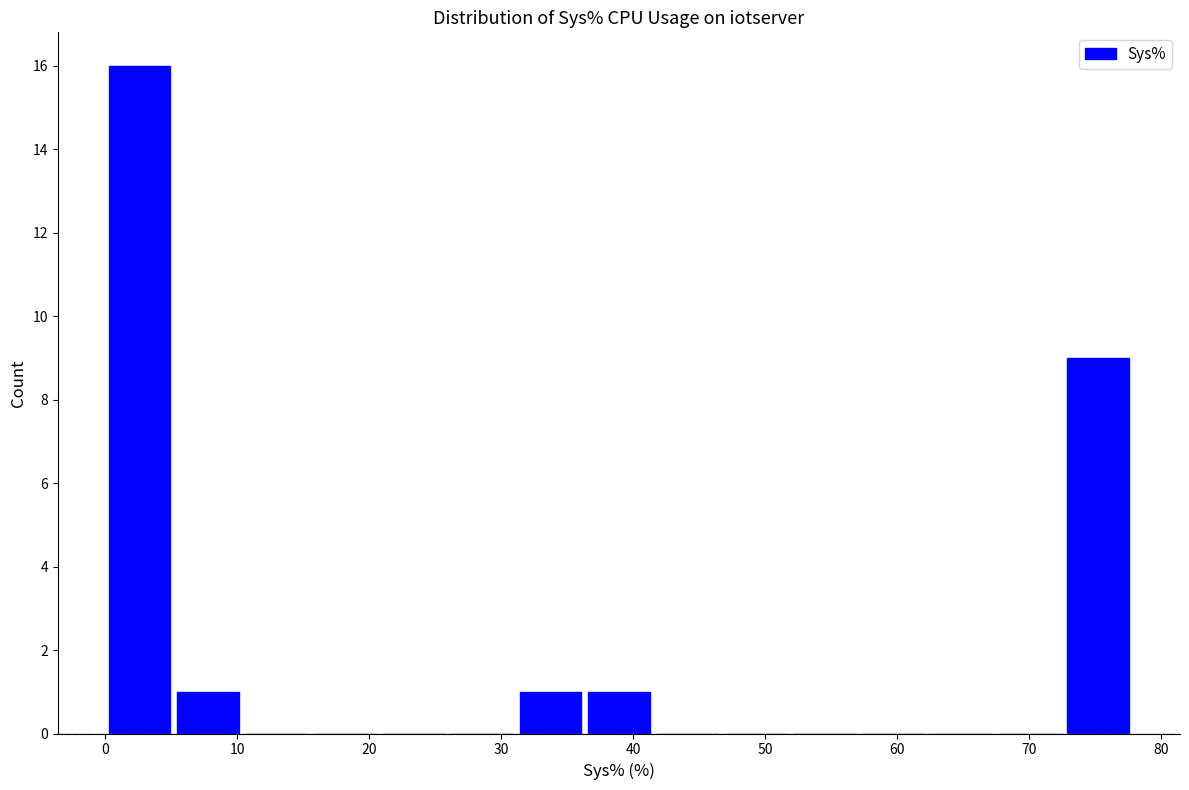

Reading left to right, list every bar in this chart as the range it spans on the x-axis followed by its height. Neither the bar edges nor the heights are printed on the chart, so give them approximately, as read against the axes.

0 to 5: 16
5 to 10: 1
10 to 16: 0
16 to 21: 0
21 to 26: 0
26 to 31: 0
31 to 36: 1
36 to 41: 1
41 to 47: 0
47 to 52: 0
52 to 57: 0
57 to 62: 0
62 to 67: 0
67 to 73: 0
73 to 78: 9